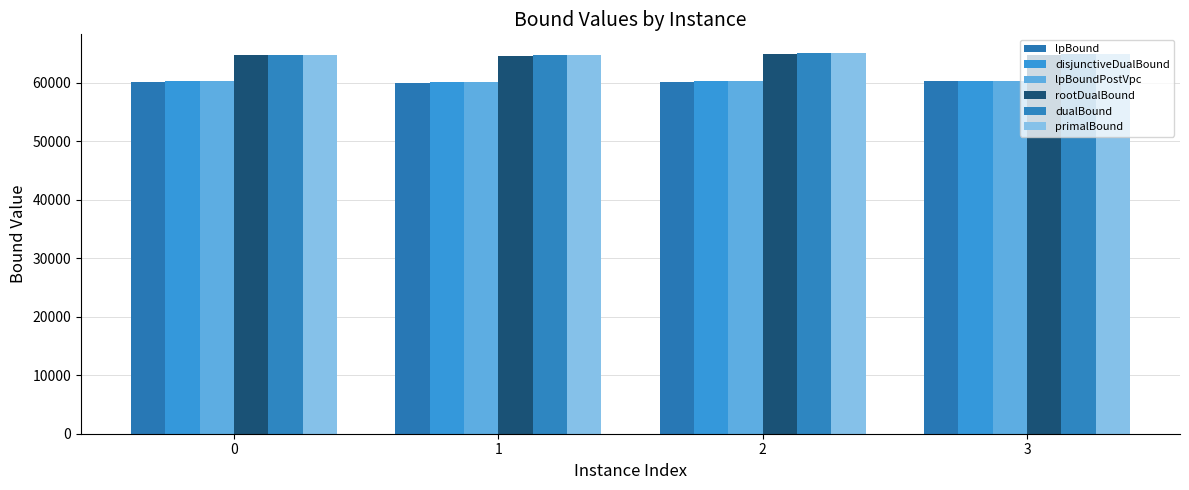

Is it true that disjunctiveDualBound equals 27934.8 at 3?

False